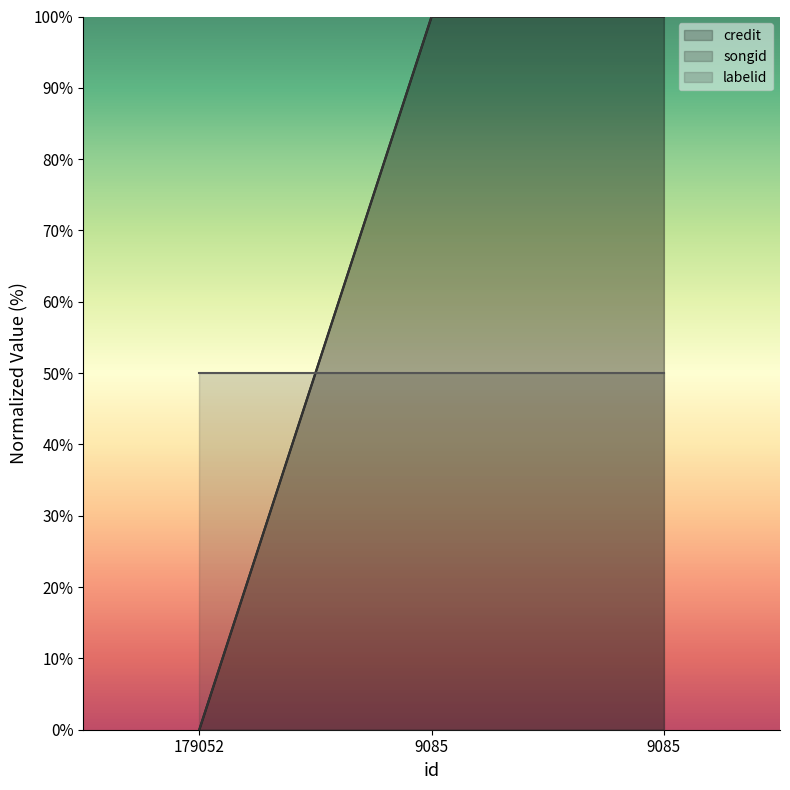

How many lines are shown in the chart?

3